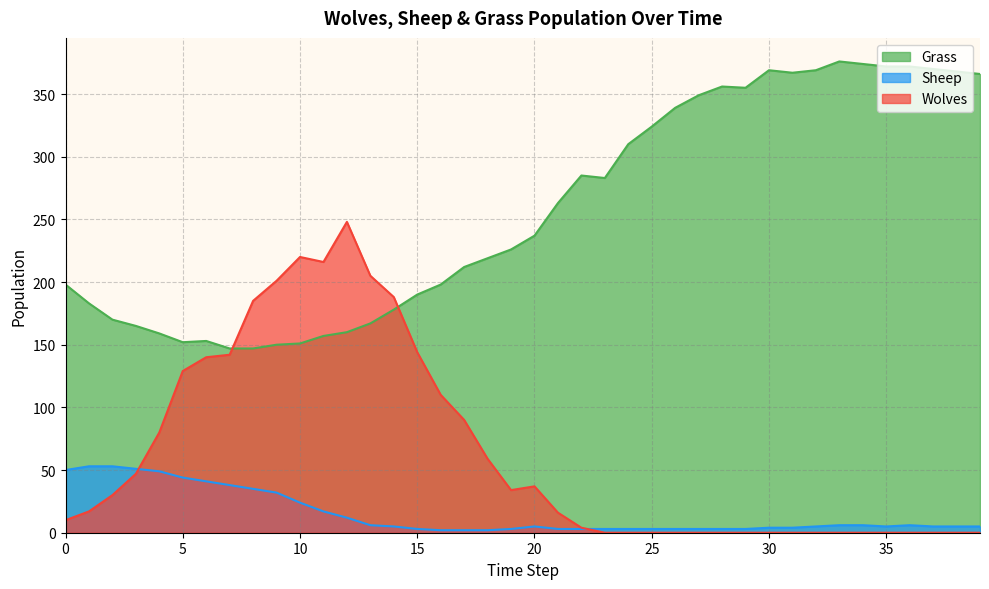

Which series ends up on top after the final intersection of Wolves and Sheep?

Sheep